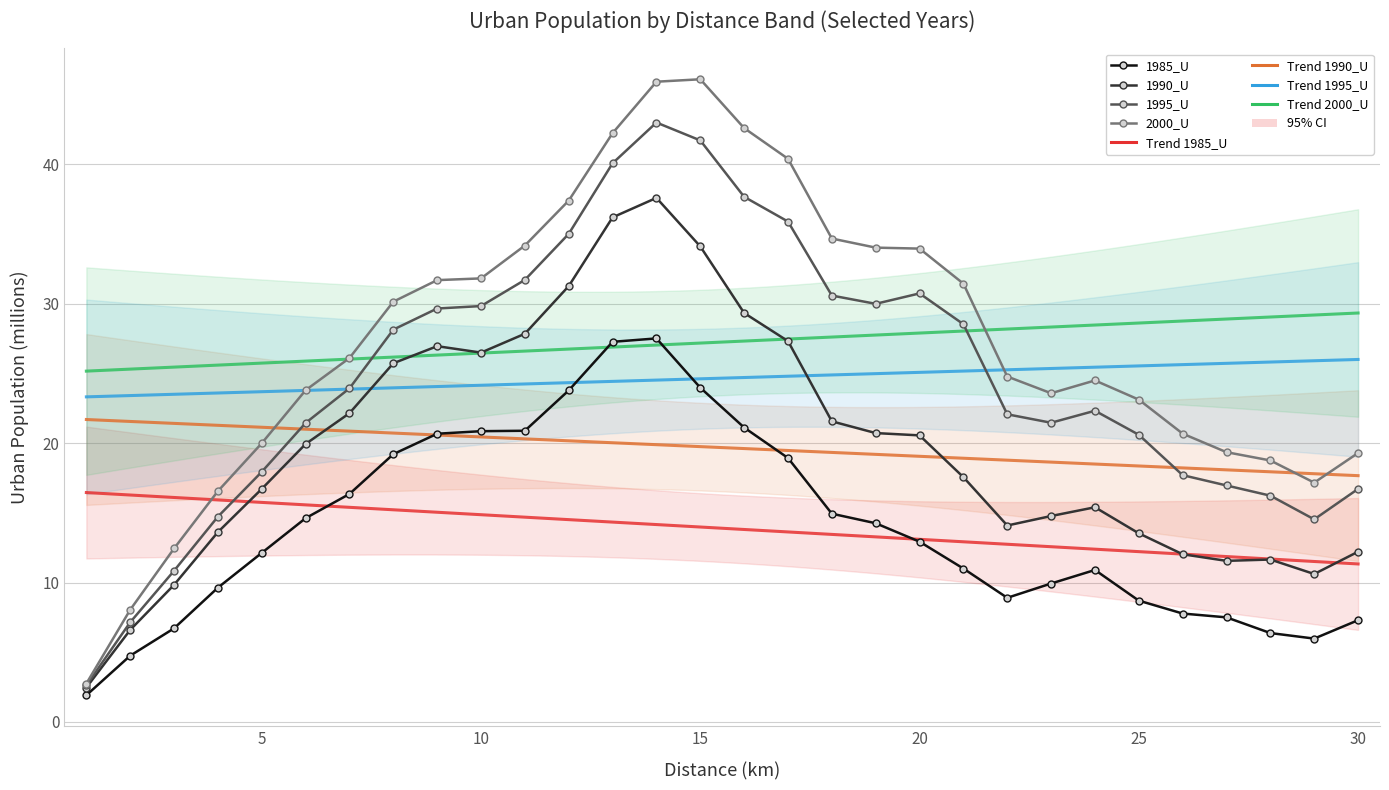

What is the average value of the 1990_U series?

19.7